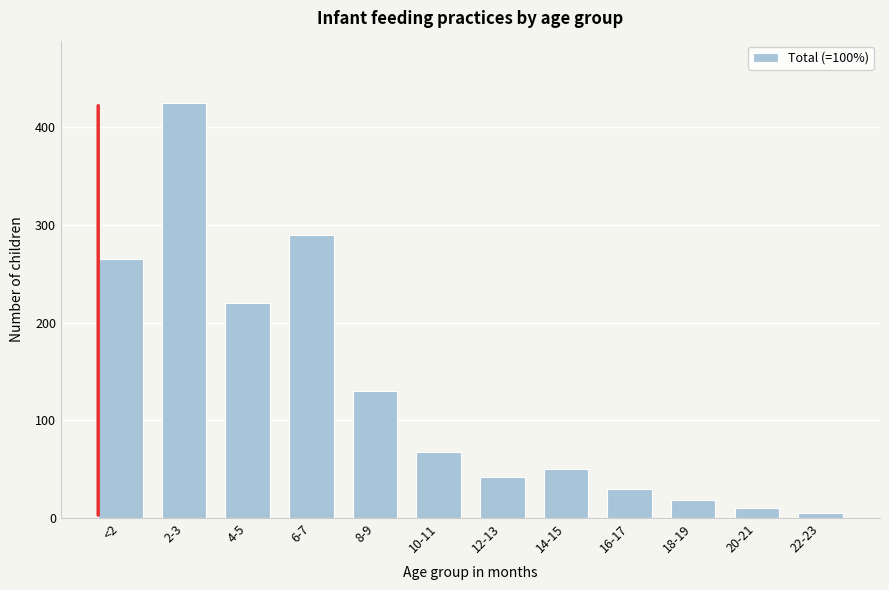

Reading left to right, what are all the values shown in this chart?

<2=265	2-3=425	4-5=220	6-7=290	8-9=130	10-11=68	12-13=42	14-15=50	16-17=30	18-19=18	20-21=10	22-23=5